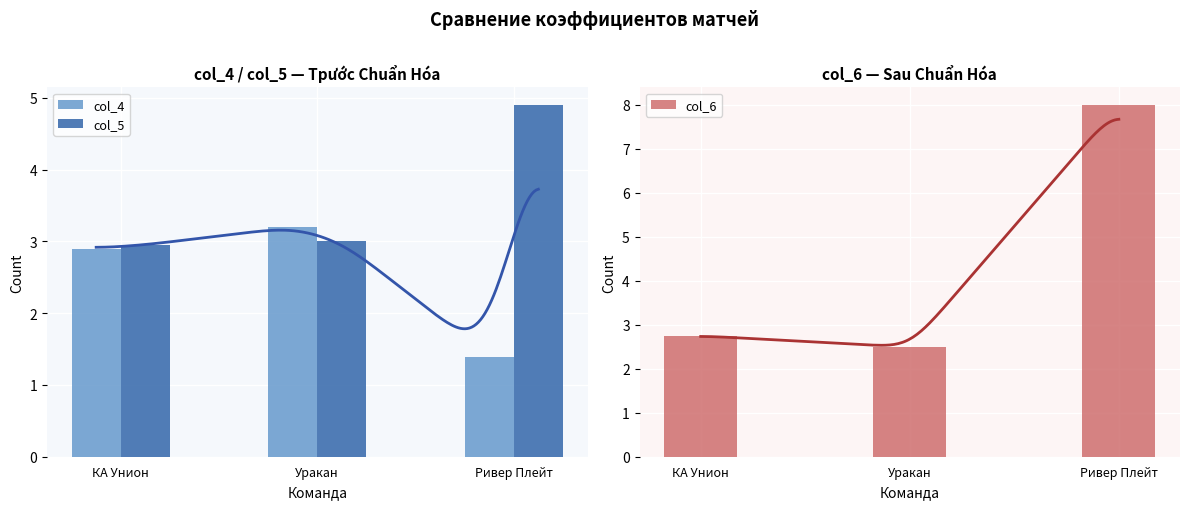

Between КА Унион and Ривер Плейт, which is larger?

КА Унион